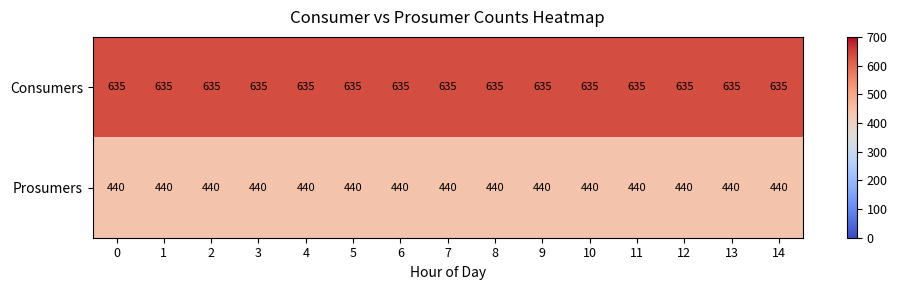

True or false: Prosumers has a value of 440 at 8.

True